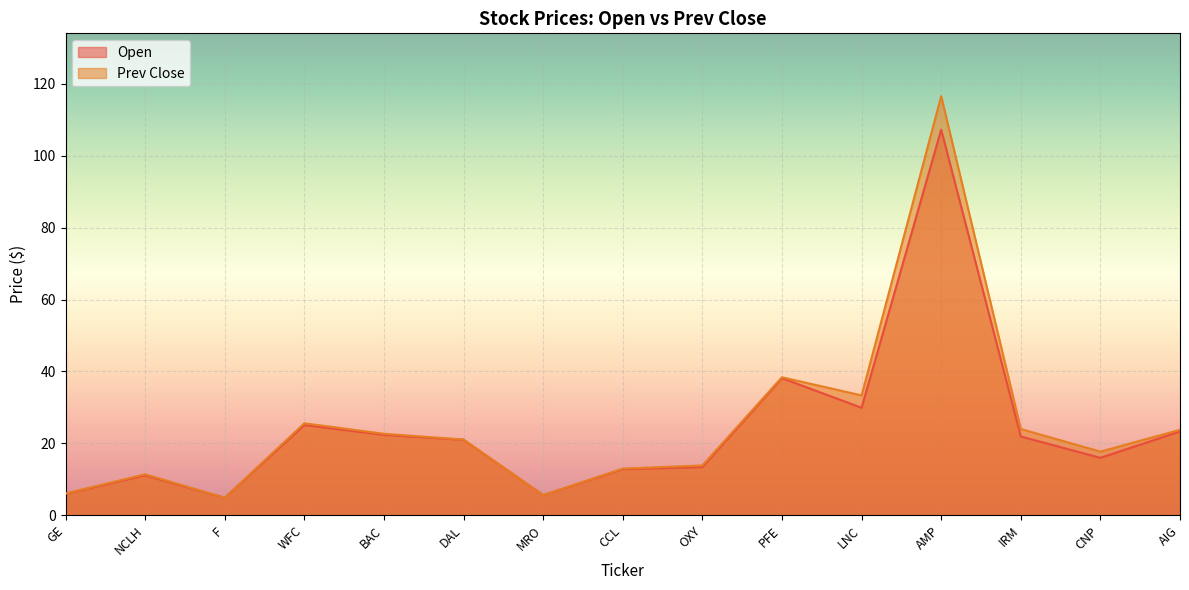

True or false: Prev Close and Open cross at least once.

False